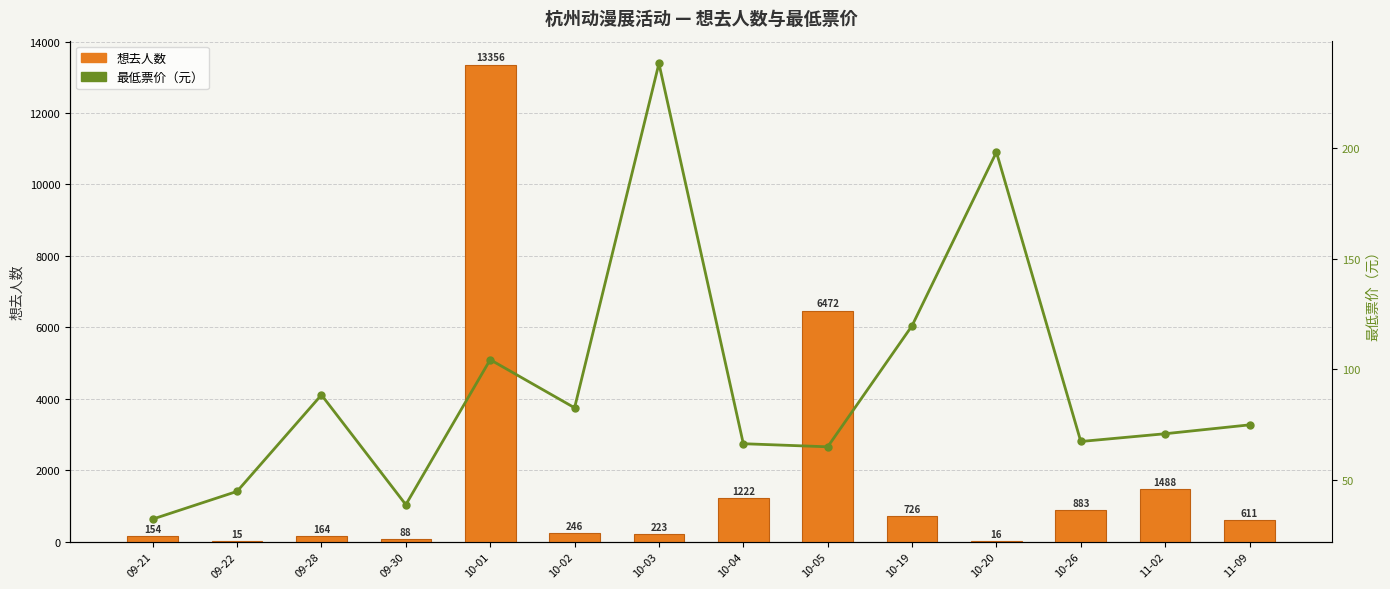

What is the label of the 5th bar from the right?

10-19